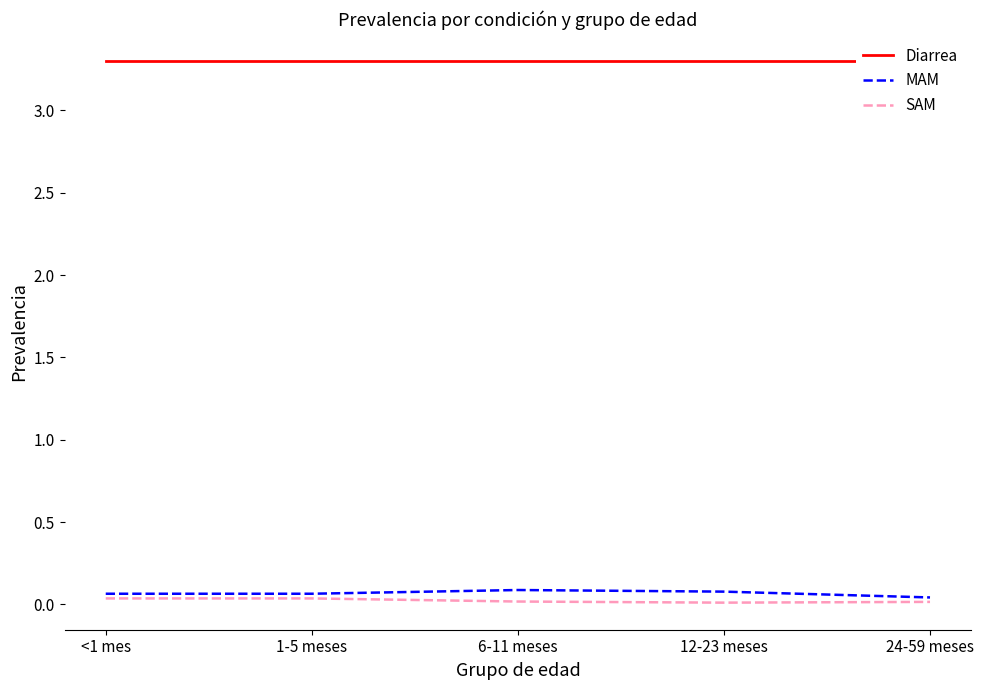

At which category does the chart reach its minimum across all series?

12-23 meses